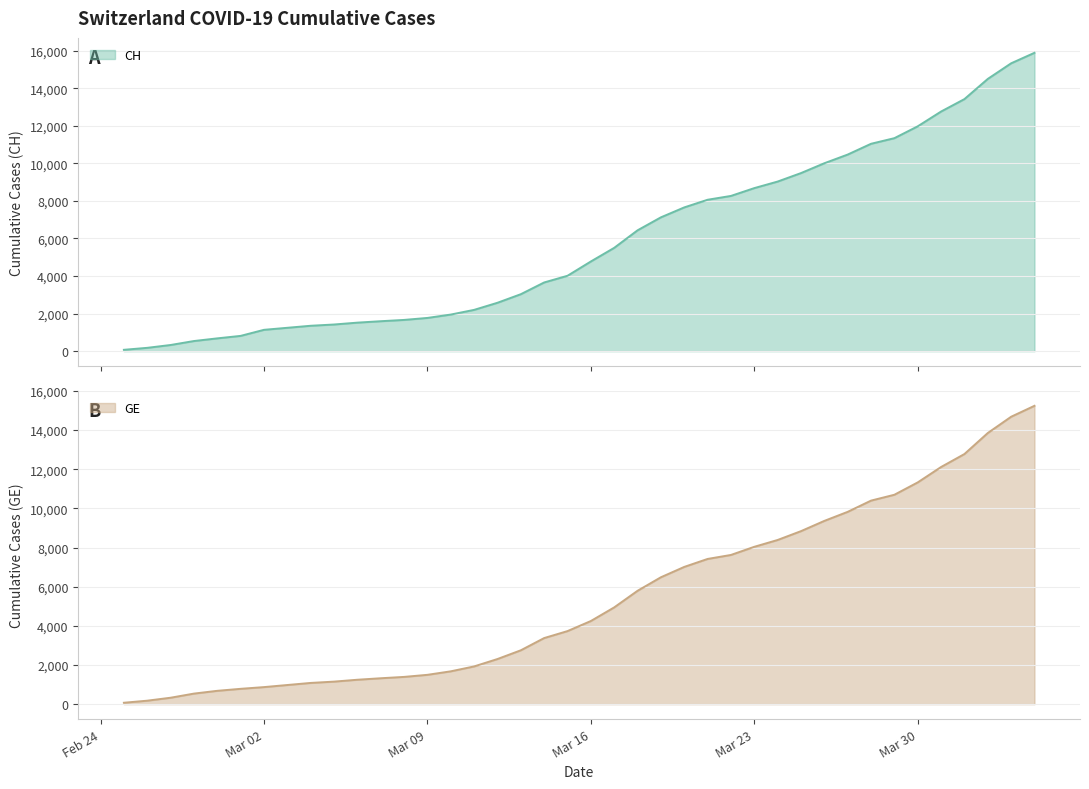

The CH series shows 3346 at 2020-03-26. True or false?

False